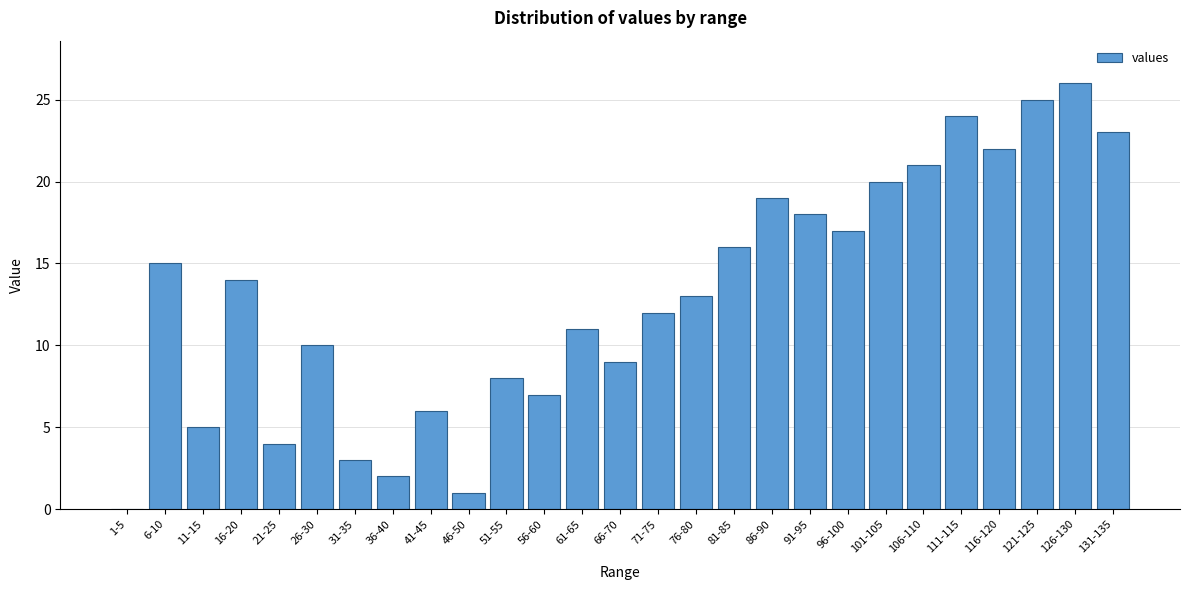

Reading left to right, what are all the values shown in this chart?

1-5=0	6-10=15	11-15=5	16-20=14	21-25=4	26-30=10	31-35=3	36-40=2	41-45=6	46-50=1	51-55=8	56-60=7	61-65=11	66-70=9	71-75=12	76-80=13	81-85=16	86-90=19	91-95=18	96-100=17	101-105=20	106-110=21	111-115=24	116-120=22	121-125=25	126-130=26	131-135=23